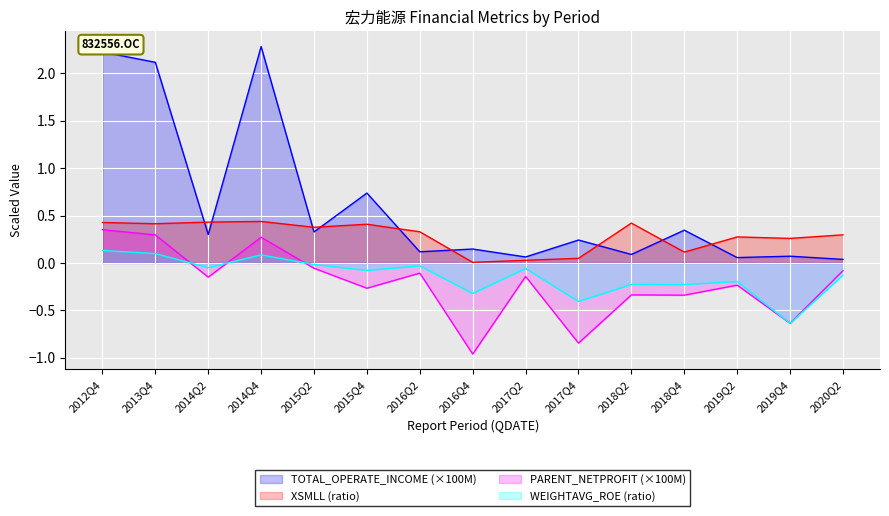

Reading left to right, extract all data points from this chart.

TOTAL_OPERATE_INCOME: 2.2	2.1	0.3	2.3	0.3	0.7	0.1	0.1	0.1	0.2	0.1	0.3	0.1	0.1	0.0
XSMLL: 0.4	0.4	0.4	0.4	0.4	0.4	0.3	0.0	0.0	0.0	0.4	0.1	0.3	0.3	0.3
PARENT_NETPROFIT: 0.4	0.3	-0.2	0.3	-0.1	-0.3	-0.1	-1.0	-0.1	-0.8	-0.3	-0.3	-0.2	-0.6	-0.1
WEIGHTAVG_ROE: 0.1	0.1	-0.1	0.1	-0.0	-0.1	-0.0	-0.3	-0.1	-0.4	-0.2	-0.2	-0.2	-0.6	-0.1